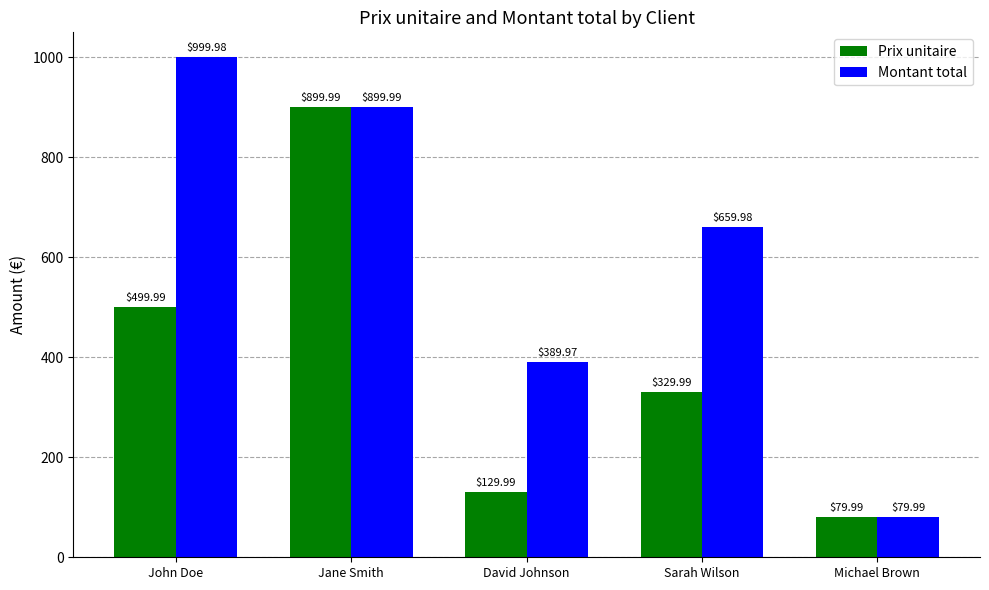

At which label is Prix unitaire closest to 489?

John Doe